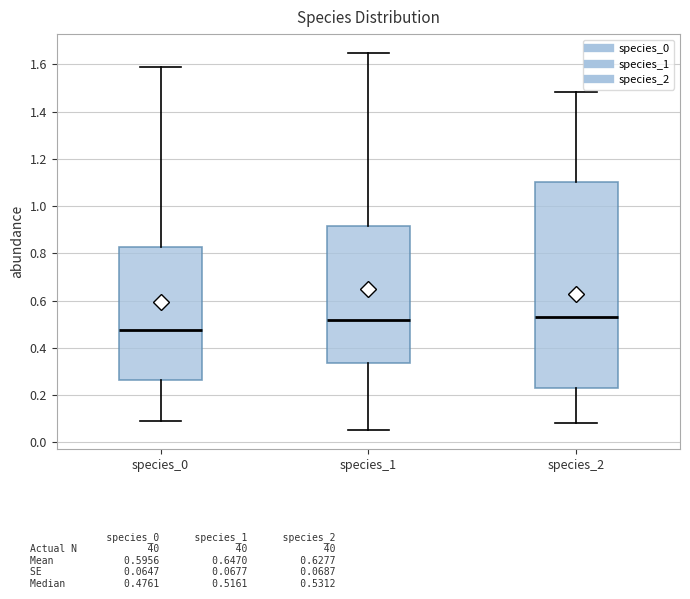

Which box is the tallest, from its lower edge to its upper edge?

species_2